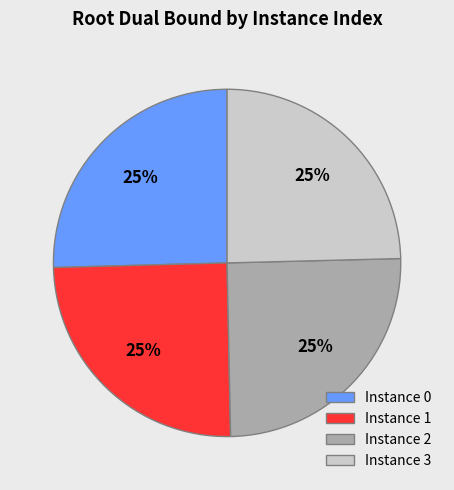

Is there a majority slice in this chart?

No